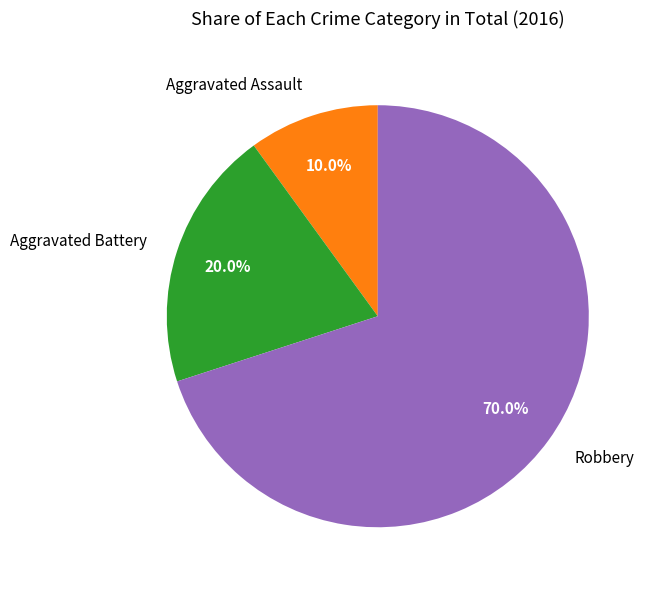

Which category accounts for the majority?

Robbery